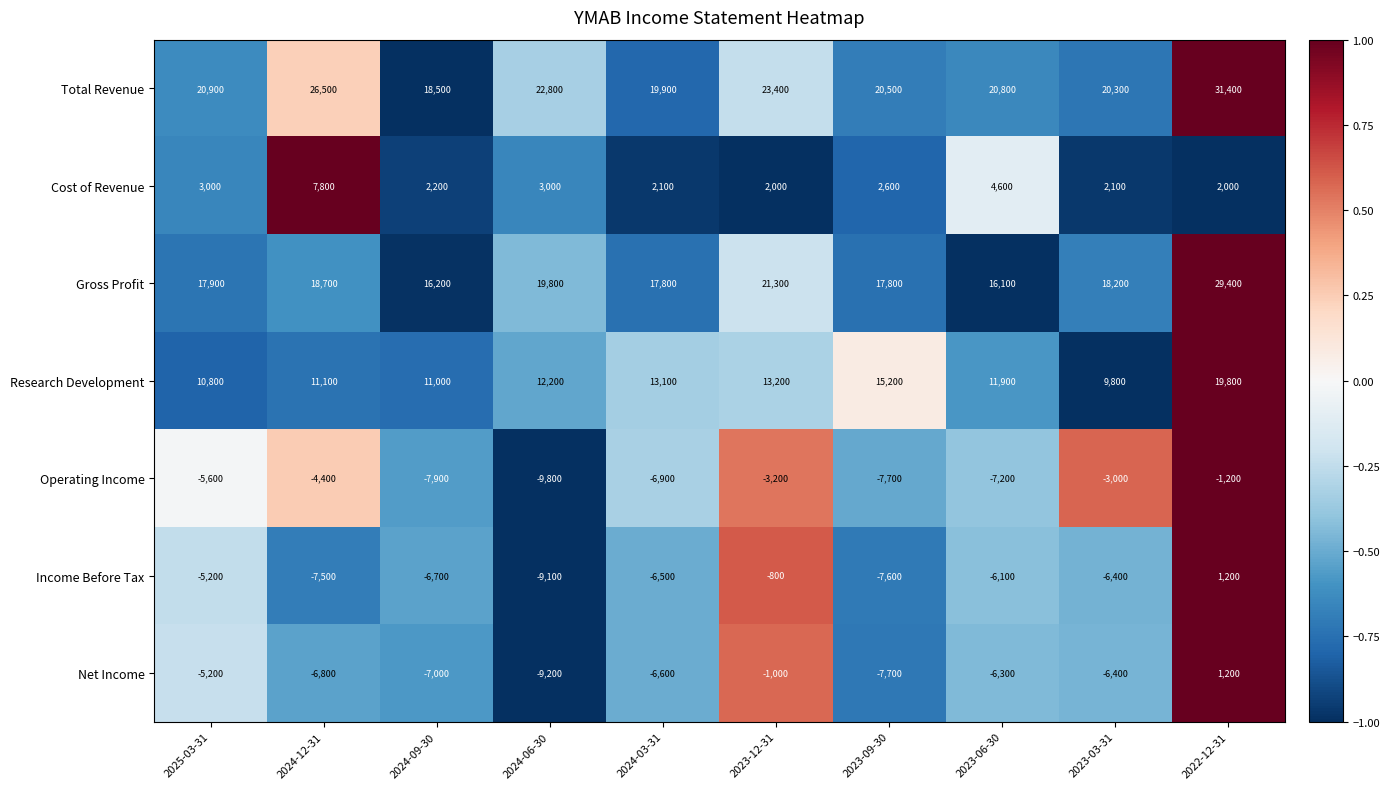

What is the maximum value shown in the chart?

31400